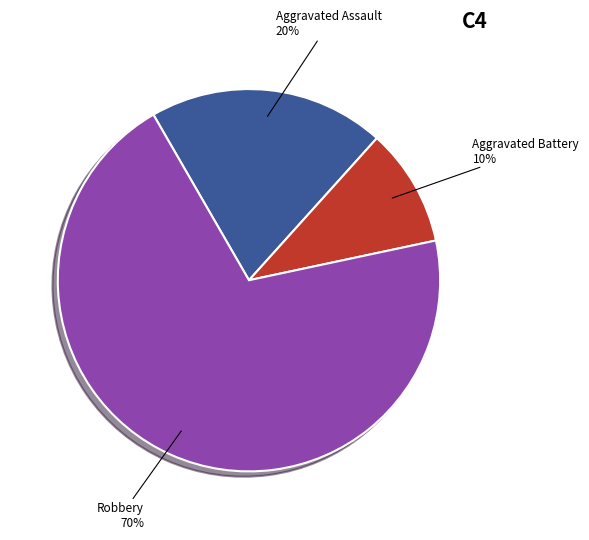

Does any single category account for the majority?

Yes